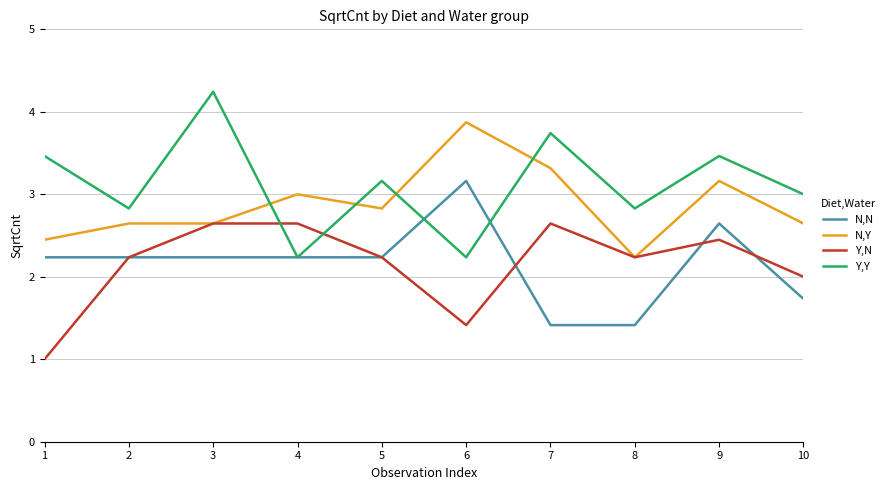

At which label does N,N first exceed 2?

1